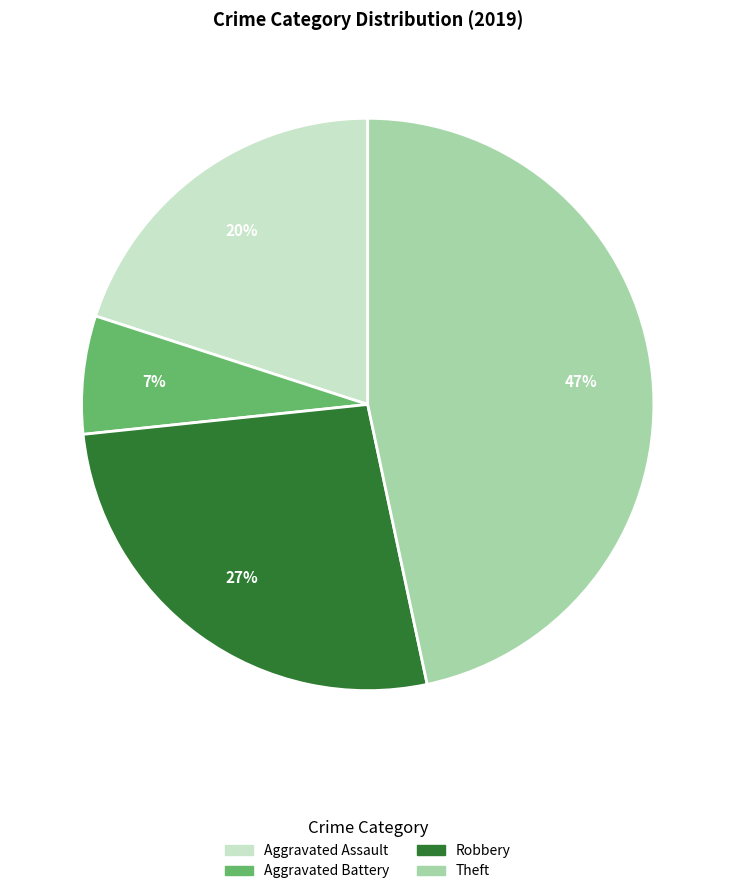

Does any single category account for the majority?

No